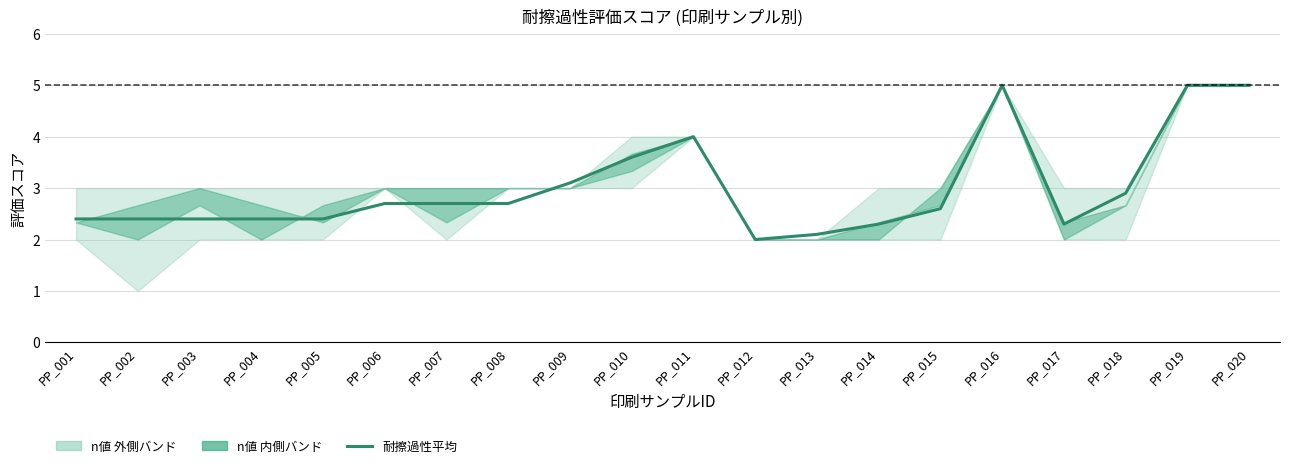

Reading right to left, list all the values displayed in this chart.

PP_020=5.0	PP_019=5.0	PP_018=2.9	PP_017=2.3	PP_016=5.0	PP_015=2.6	PP_014=2.3	PP_013=2.1	PP_012=2.0	PP_011=4.0	PP_010=3.6	PP_009=3.1	PP_008=2.7	PP_007=2.7	PP_006=2.7	PP_005=2.4	PP_004=2.4	PP_003=2.4	PP_002=2.4	PP_001=2.4